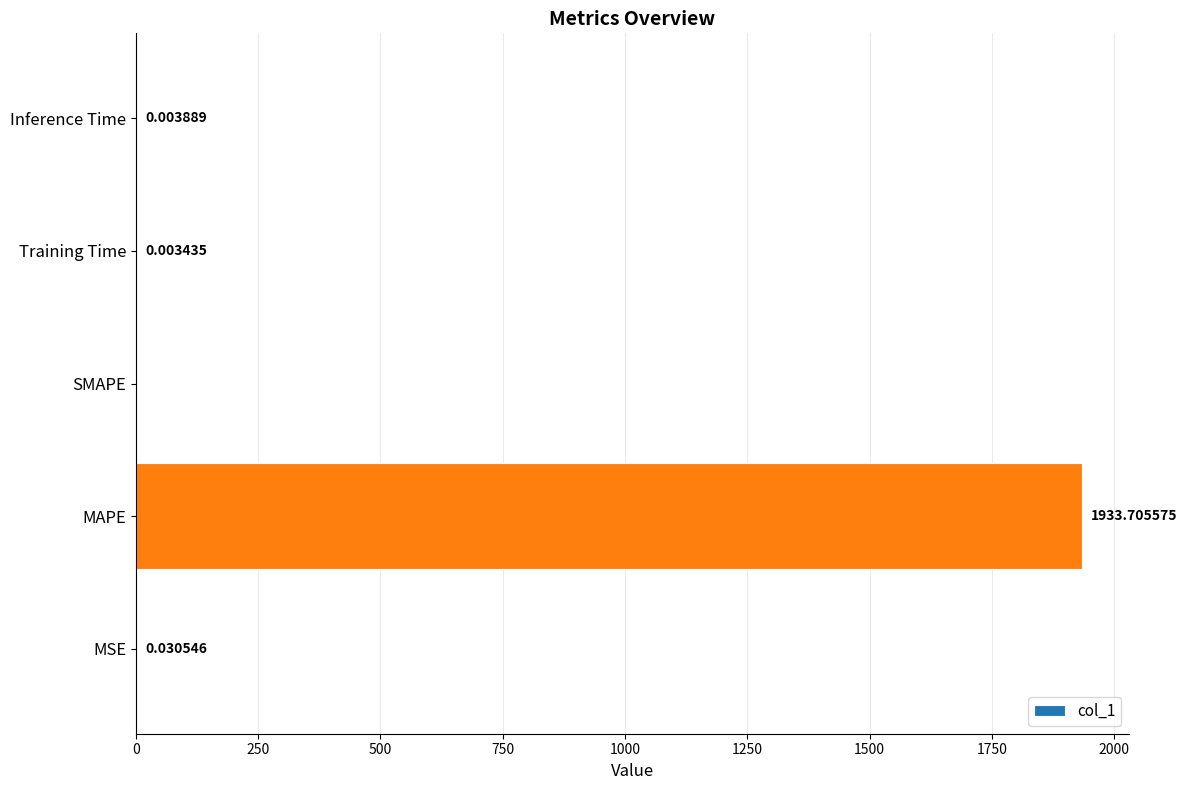

Between MSE and MAPE, which is larger?

MAPE